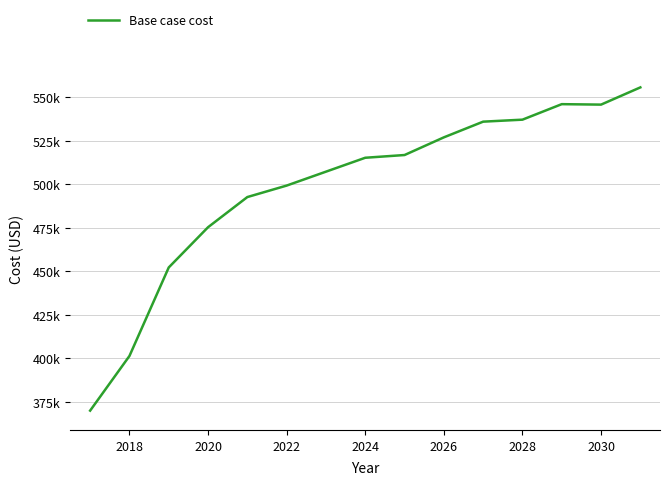

Is this an area chart (filled region under the line)?

No